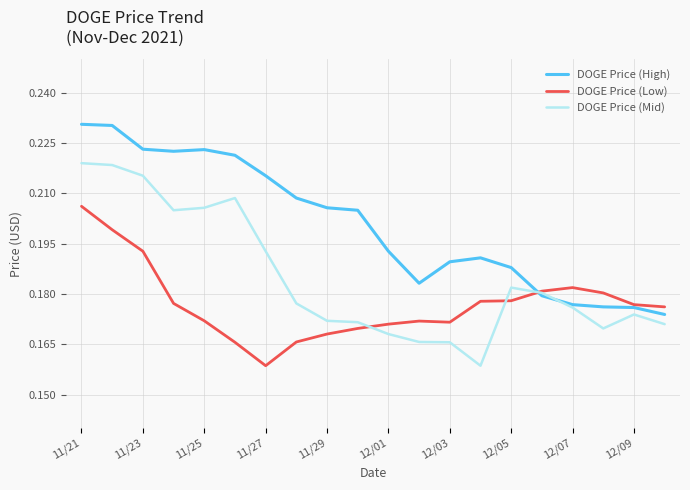

How many distinct data groups are displayed?

3